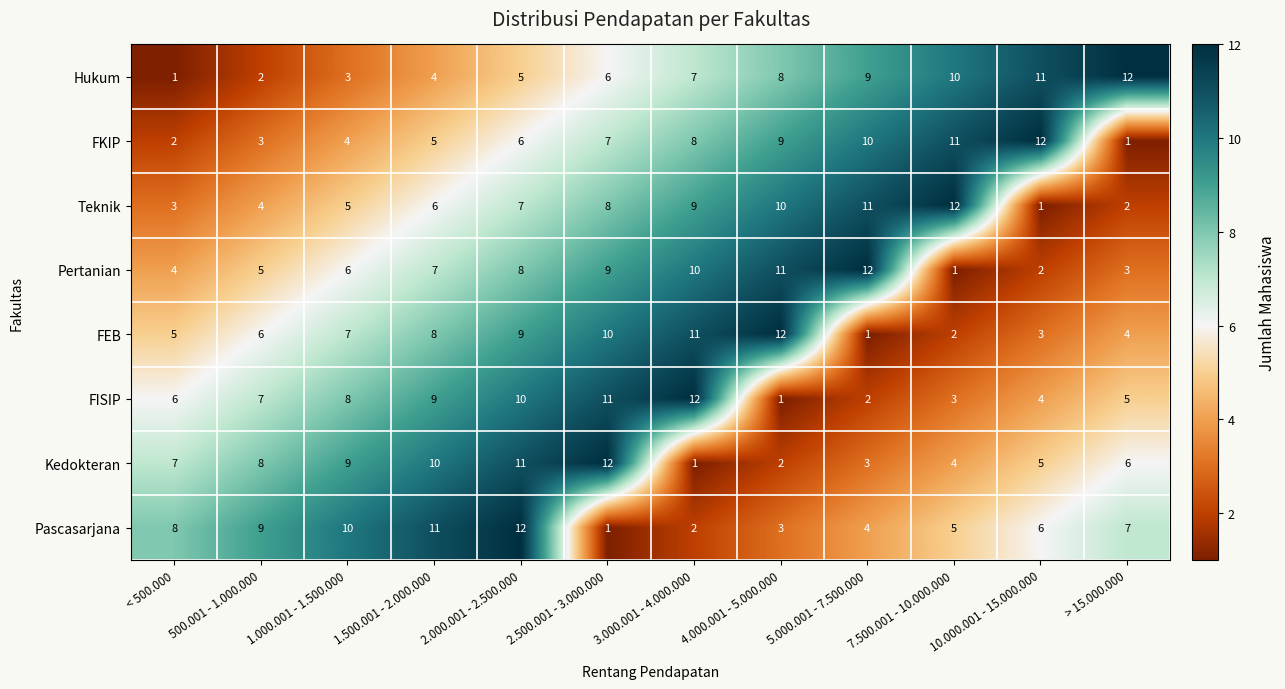

What is the maximum value shown in the chart?

12